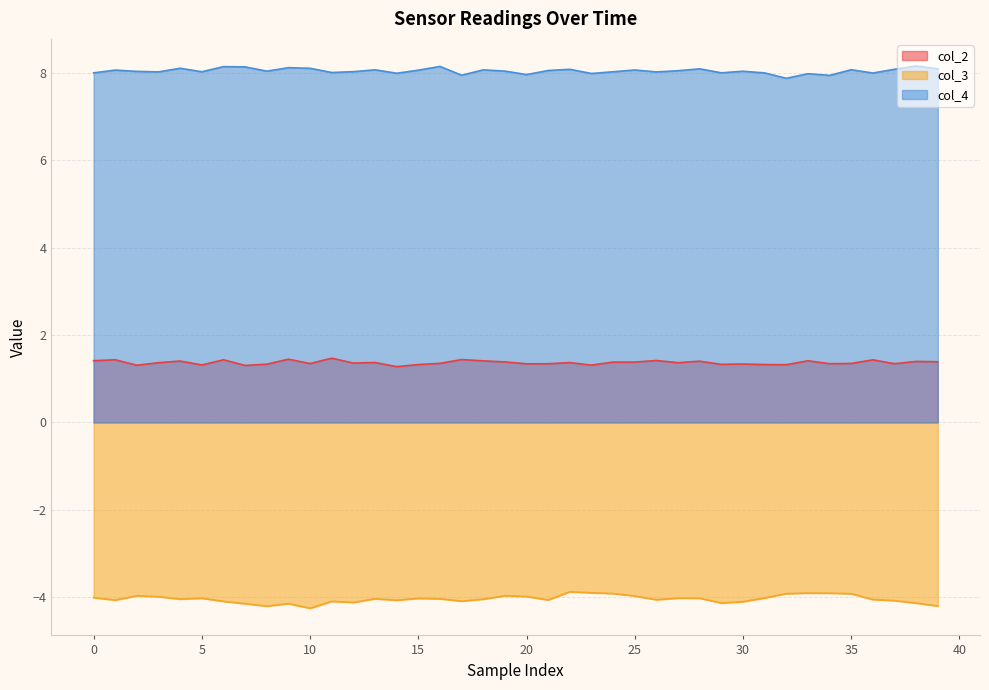

What is the total value across all series at 21?

5.3